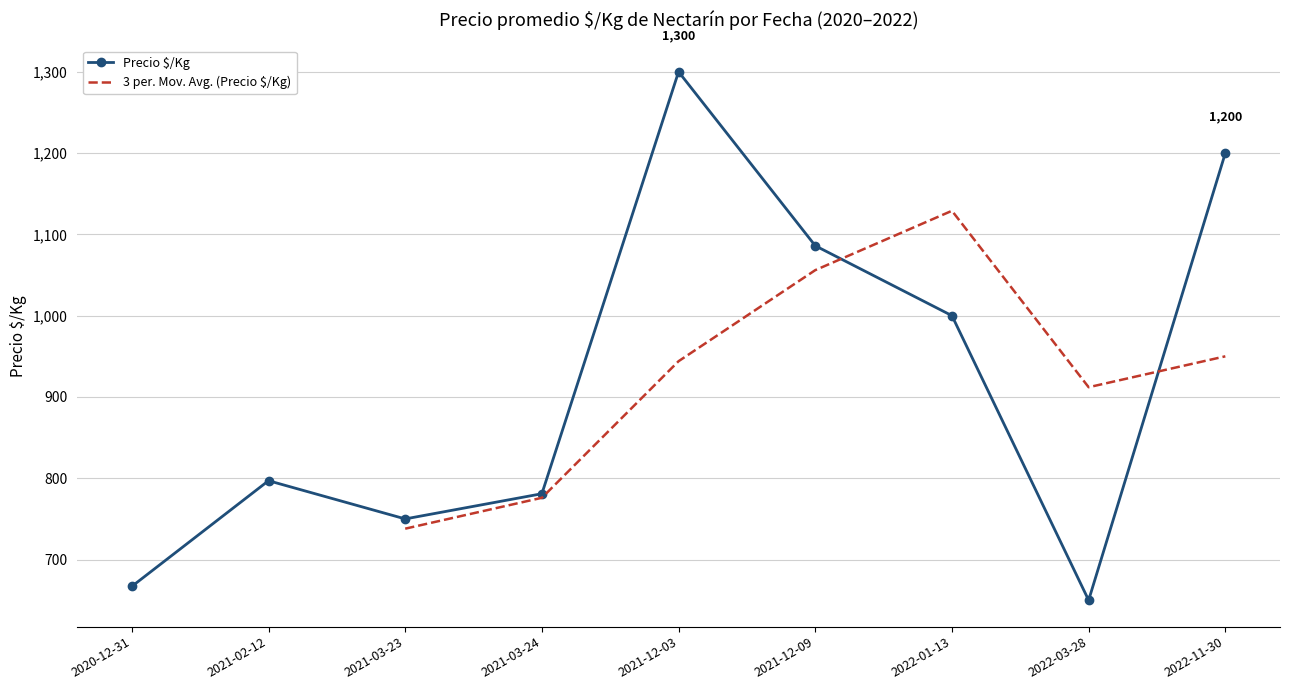

How many interior local valleys does the Precio $/Kg series have?

2